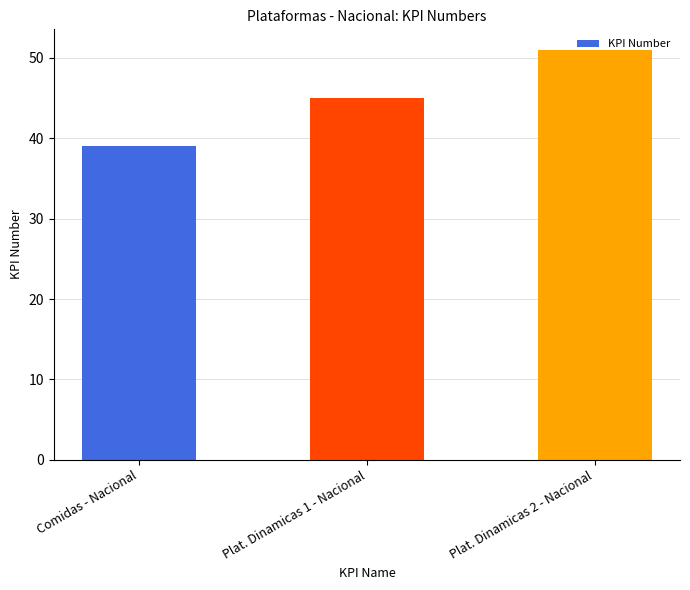

What is the maximum value shown in the chart?

51